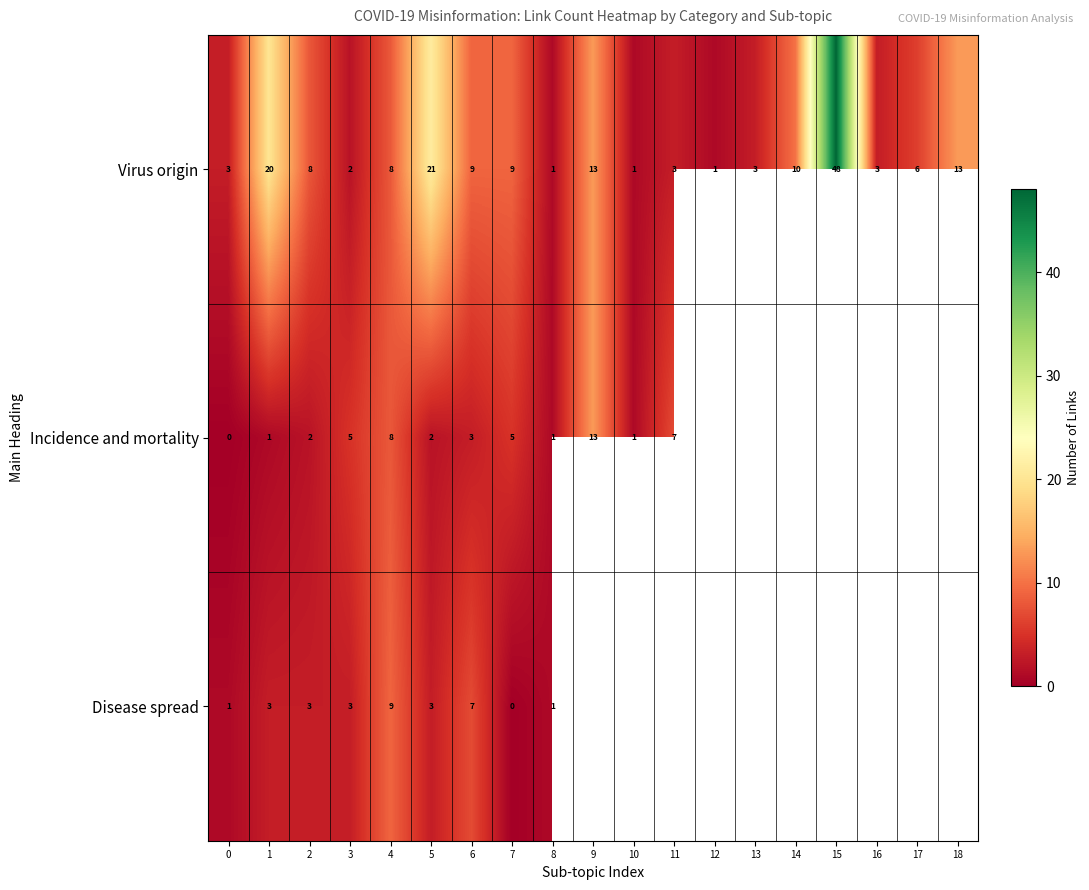

The Virus origin series shows 9 at 6. True or false?

True